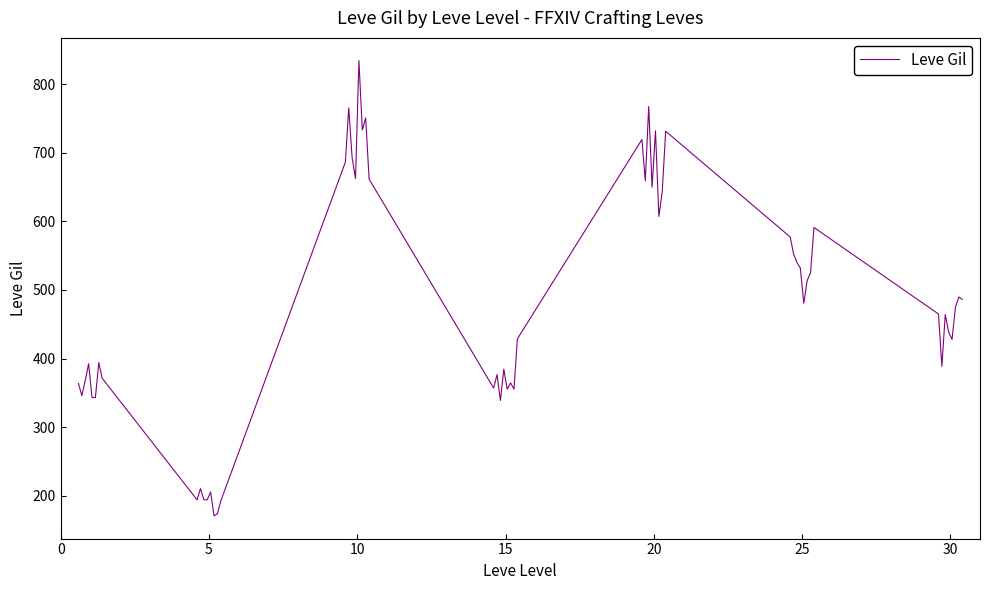

What is the minimum value shown in the chart?

170.8